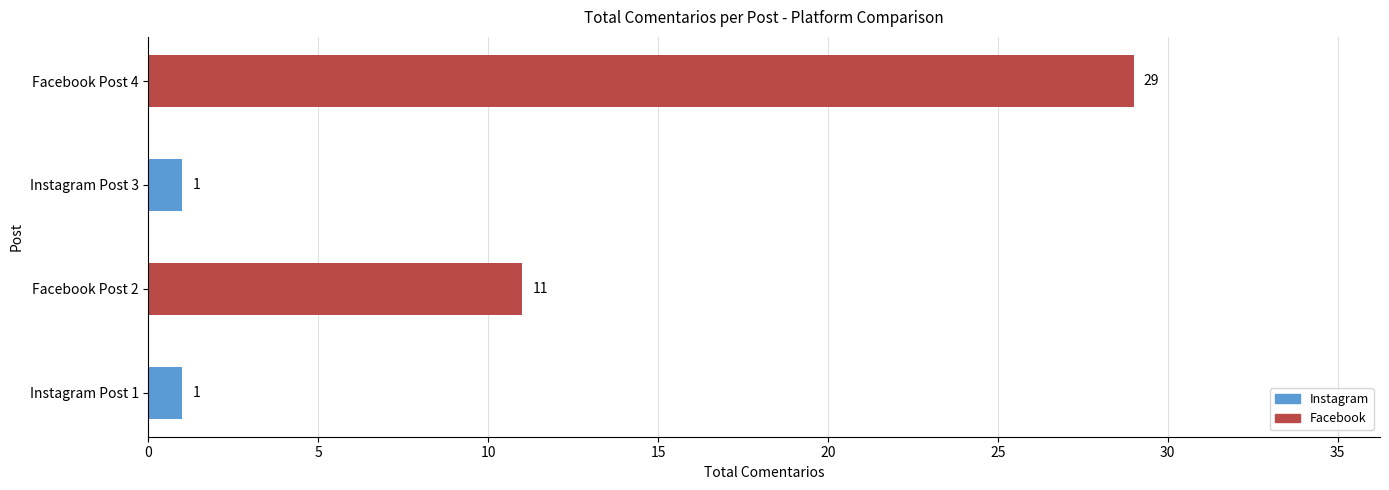

What is the ratio of the value at Instagram Post 3 to the value at Instagram Post 1?

1.0